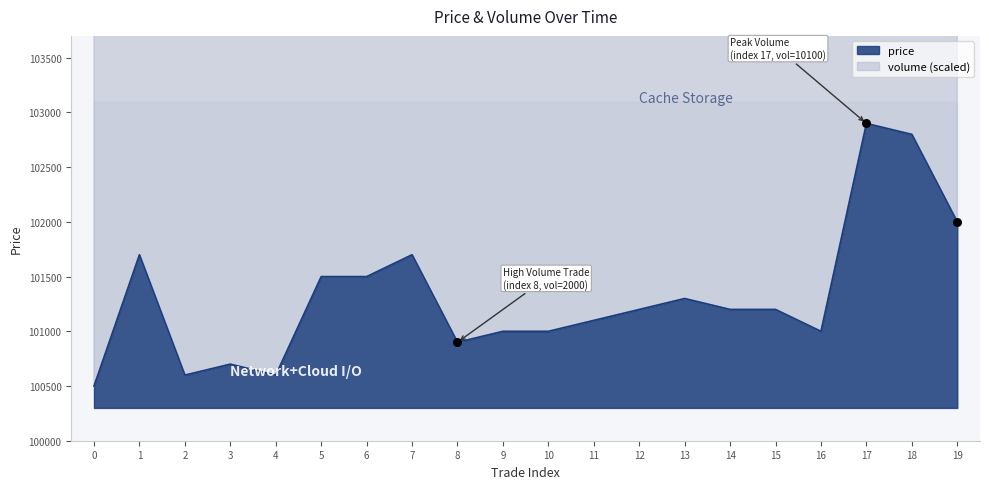

What is the change in value from 5 to 15?

-300